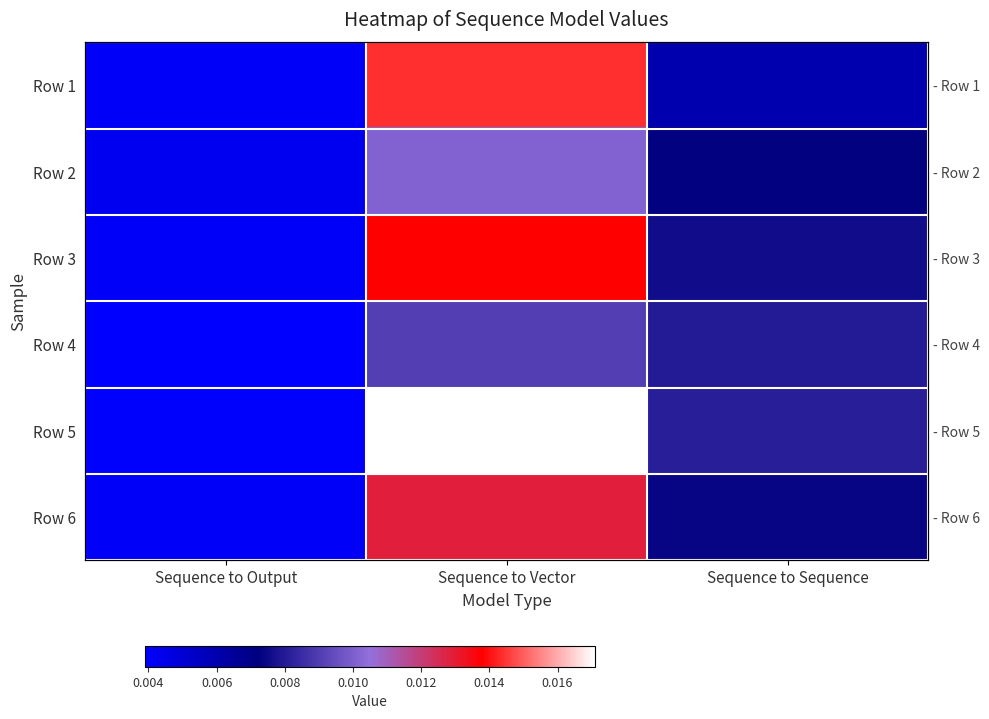

True or false: Row 2 has a value of 0.0 at Sequence to Output.

False